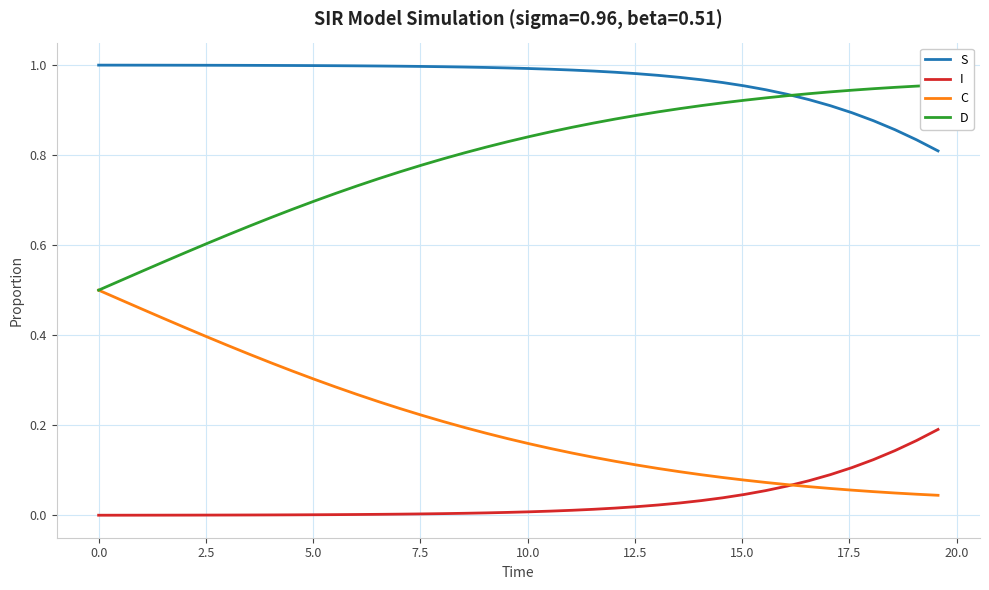

True or false: I and S cross at least once.

False